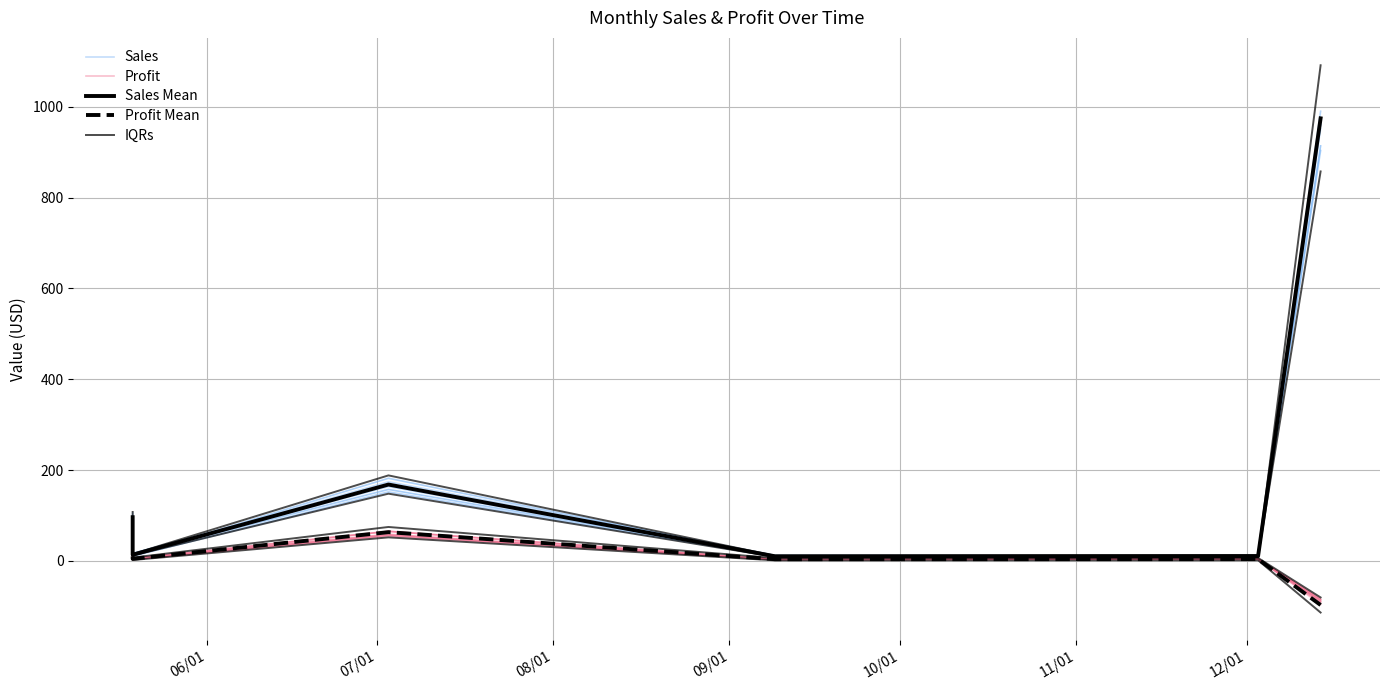

At how many categories does at least one series exceed 56?

3